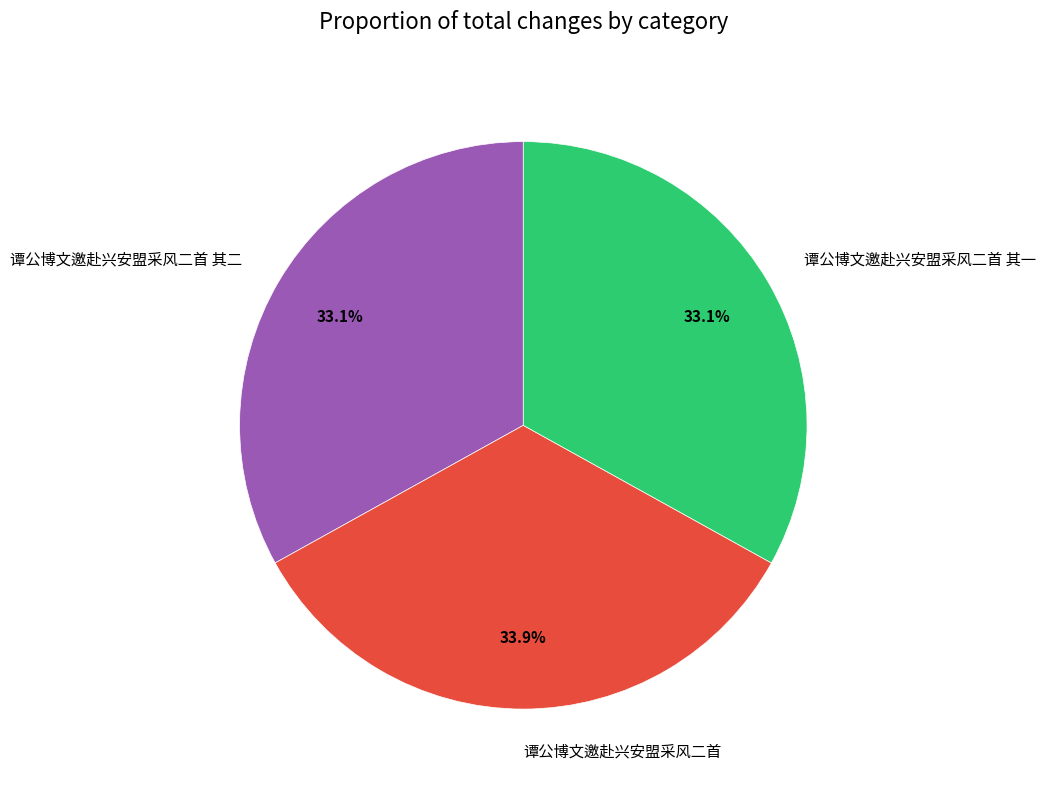

How many slices are in this pie chart?

3